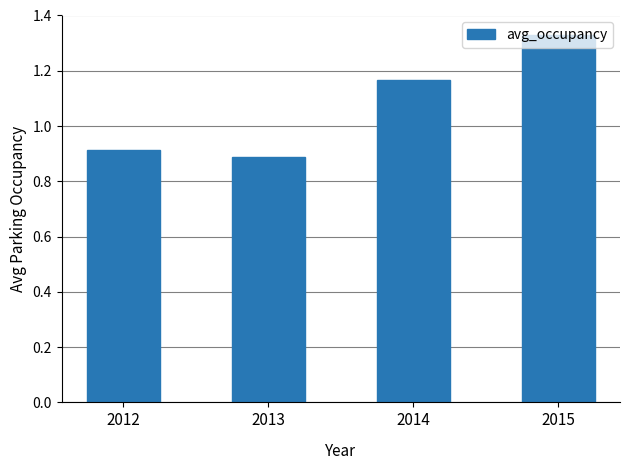

How many series are shown in this chart?

1